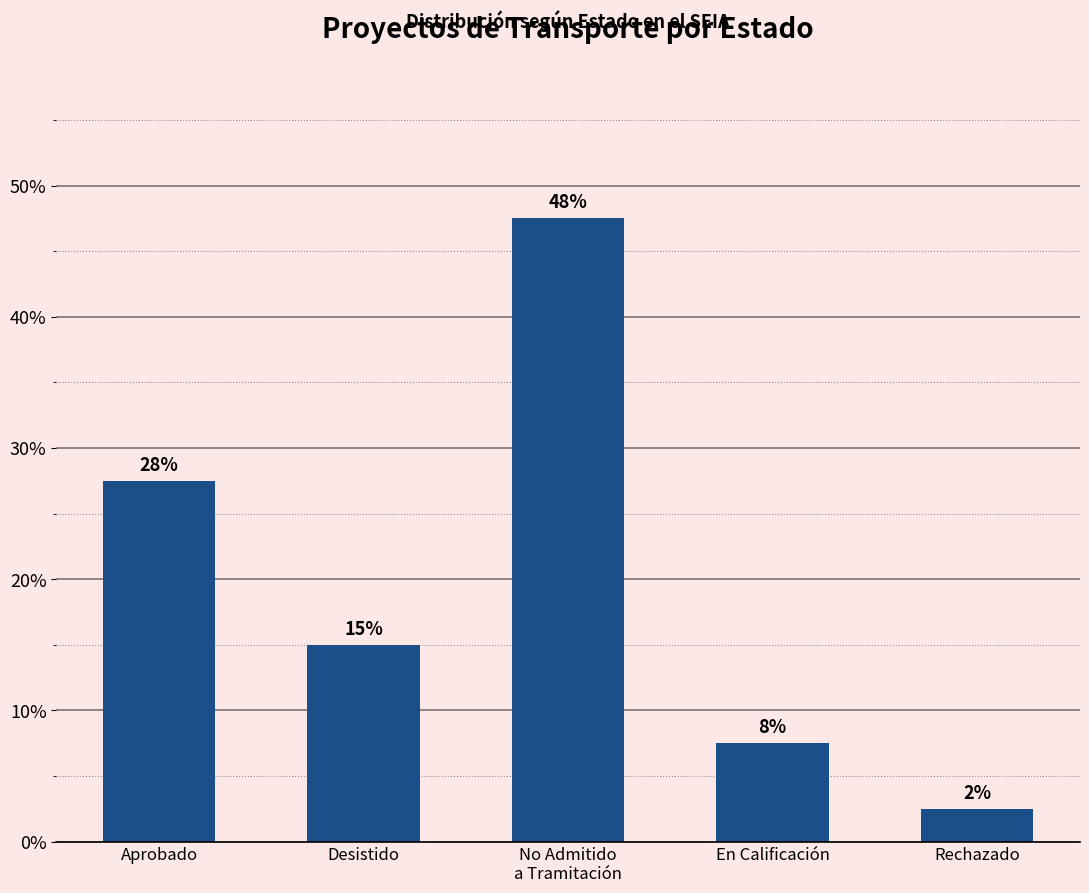

Reading left to right, extract all data points from this chart.

Aprobado=27.5	Desistido=15.0	No Admitido
a Tramitación=47.5	En Calificación=7.5	Rechazado=2.5